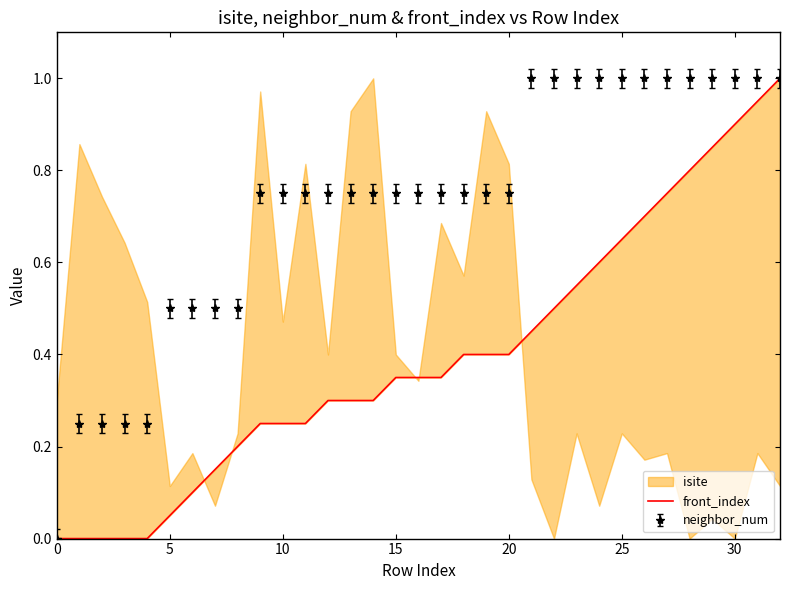

The value at 22 is 0.5. True or false?

True